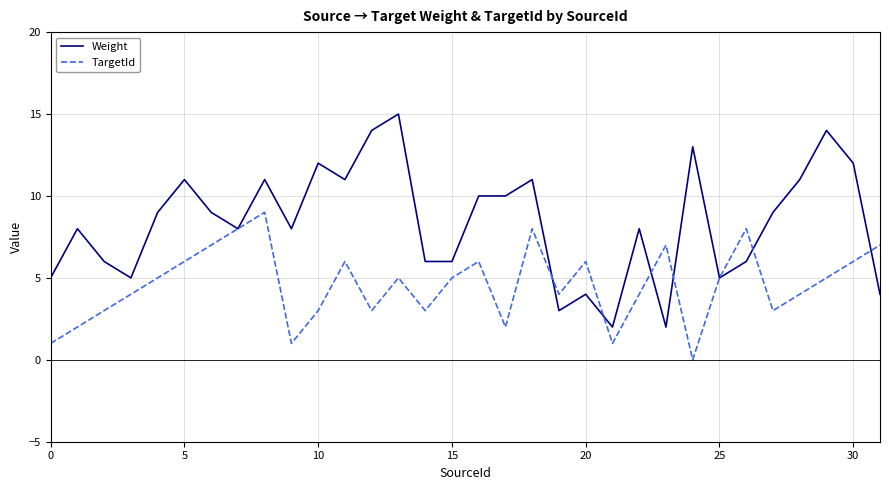

Does the chart have visible grid lines?

Yes